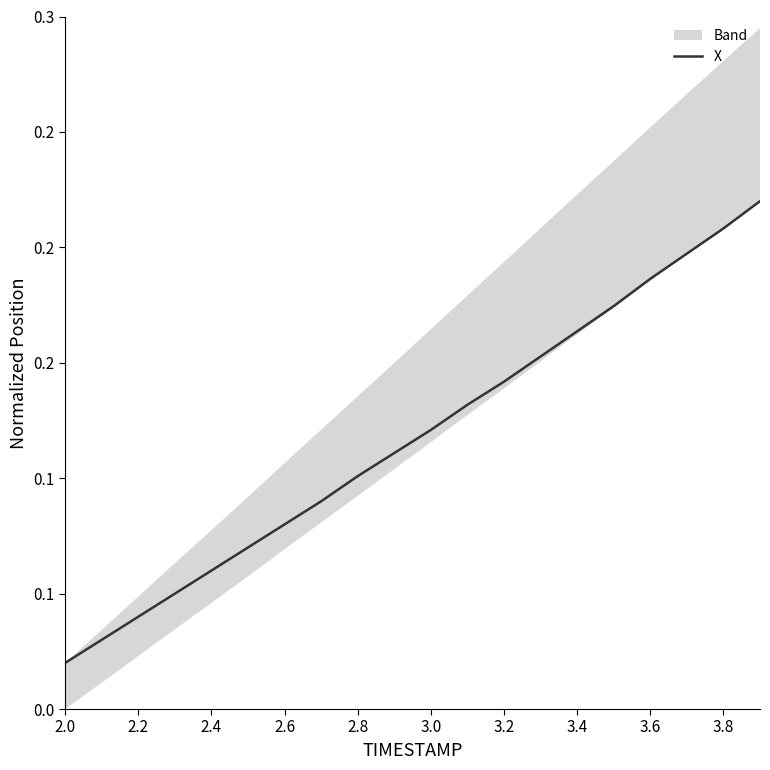

Reading right to left, transcribe all the data shown in this chart.

0.2	0.2	0.2	0.2	0.2	0.2	0.2	0.1	0.1	0.1	0.1	0.1	0.1	0.1	0.1	0.1	0.0	0.0	0.0	0.0